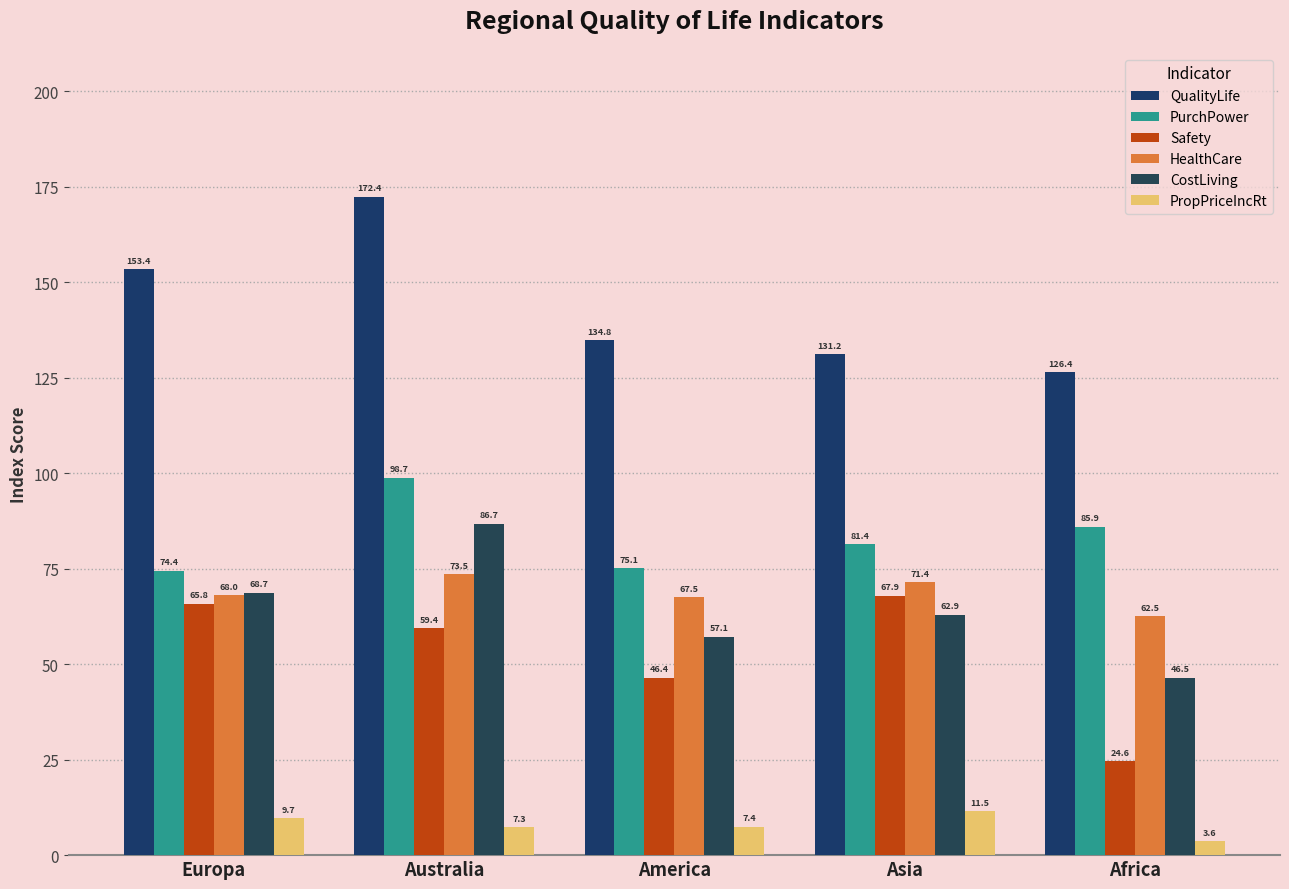

Which series has the widest spread of values?

QualityLife